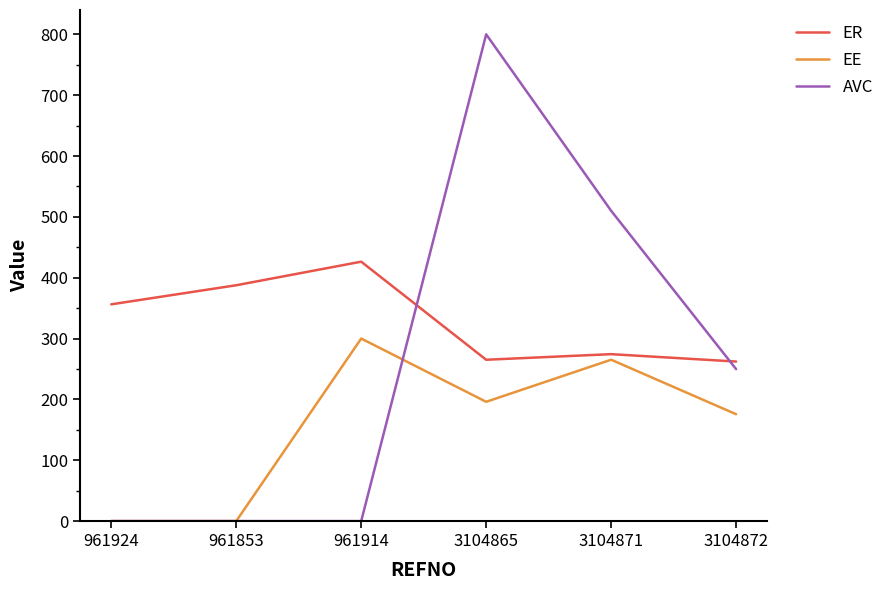

Rank the series by their average value, from highest to lowest.

ER, AVC, EE